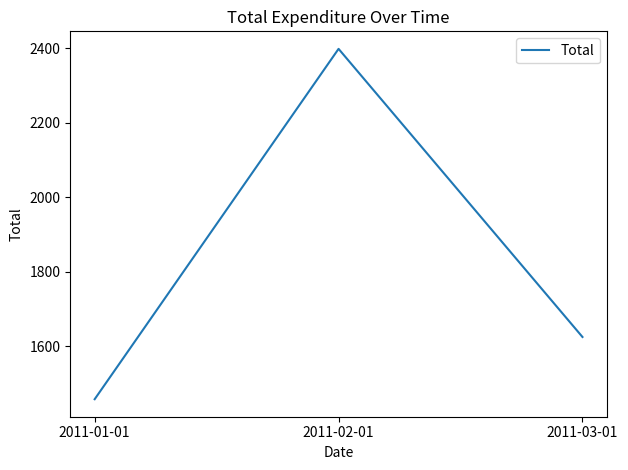

What position from the right is 2011-01-01?

3